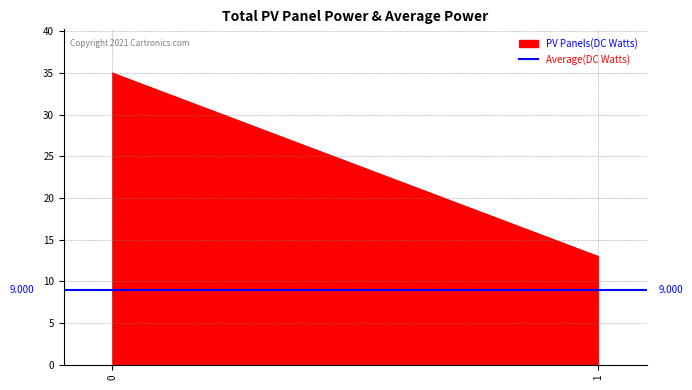

What is the difference between the PV Panels(DC Watts) values at 1 and 0?

22